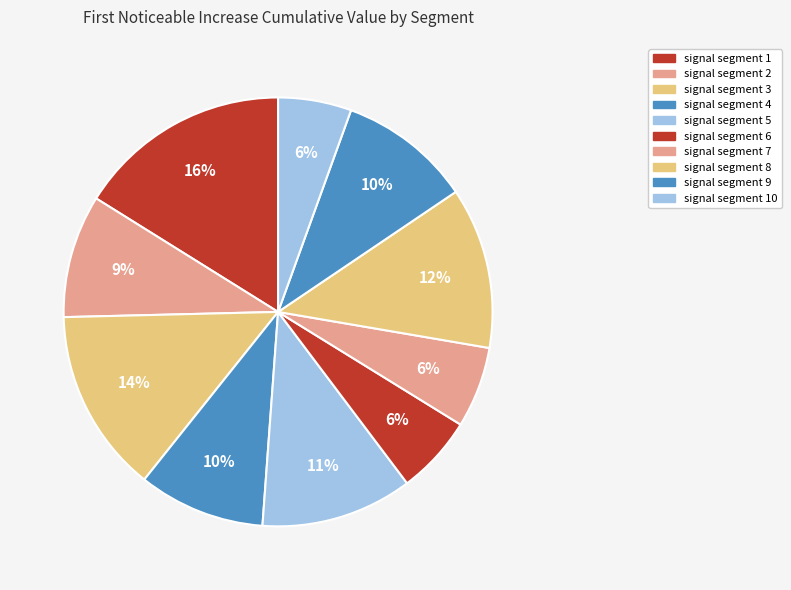

Rank the categories by value from highest to lowest.

signal segment 1, signal segment 3, signal segment 8, signal segment 5, signal segment 9, signal segment 4, signal segment 2, signal segment 7, signal segment 6, signal segment 10